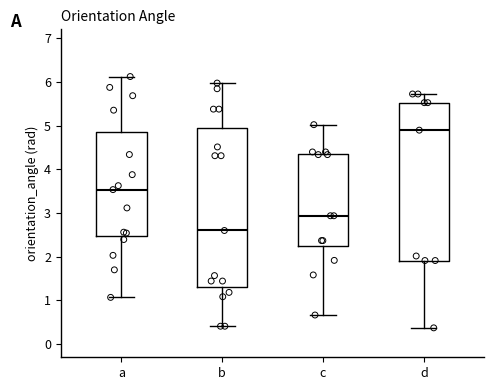

Reading left to right, transcribe this box plot: for each box, give where its median line is, the range the box spans, and where its two whiskers end, as read against the y-axis. The values are not printed on the chart, so give them approximately, as read against the axis.

a: median 3.5, box 2.5 to 4.8, whiskers 1.1 to 6.1
b: median 2.6, box 1.3 to 4.9, whiskers 0.4 to 6.0
c: median 2.9, box 2.3 to 4.4, whiskers 0.7 to 5.0
d: median 4.9, box 1.9 to 5.5, whiskers 0.4 to 5.7